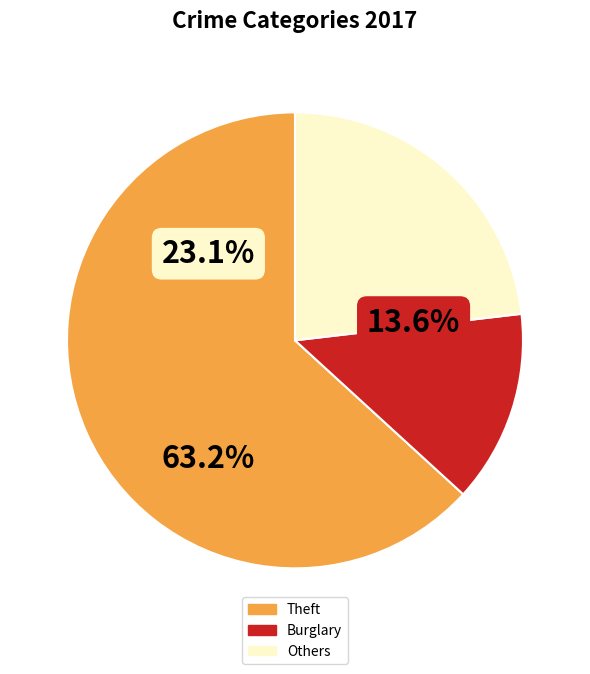

The Motor Vehicle Theft slice represents 1% of the pie. True or false?

False